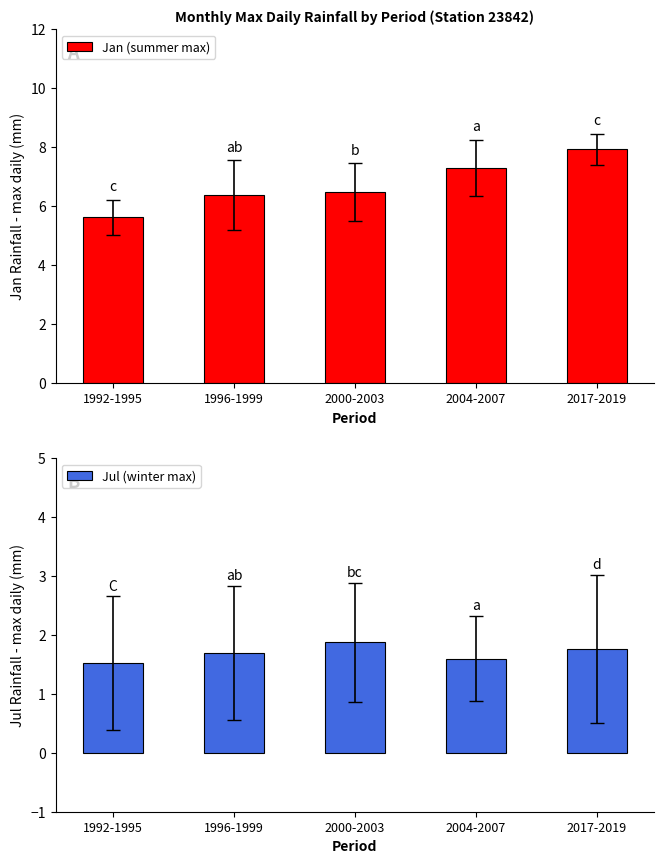

What is the spread (max minus min) of values at 2000-2003?

4.6